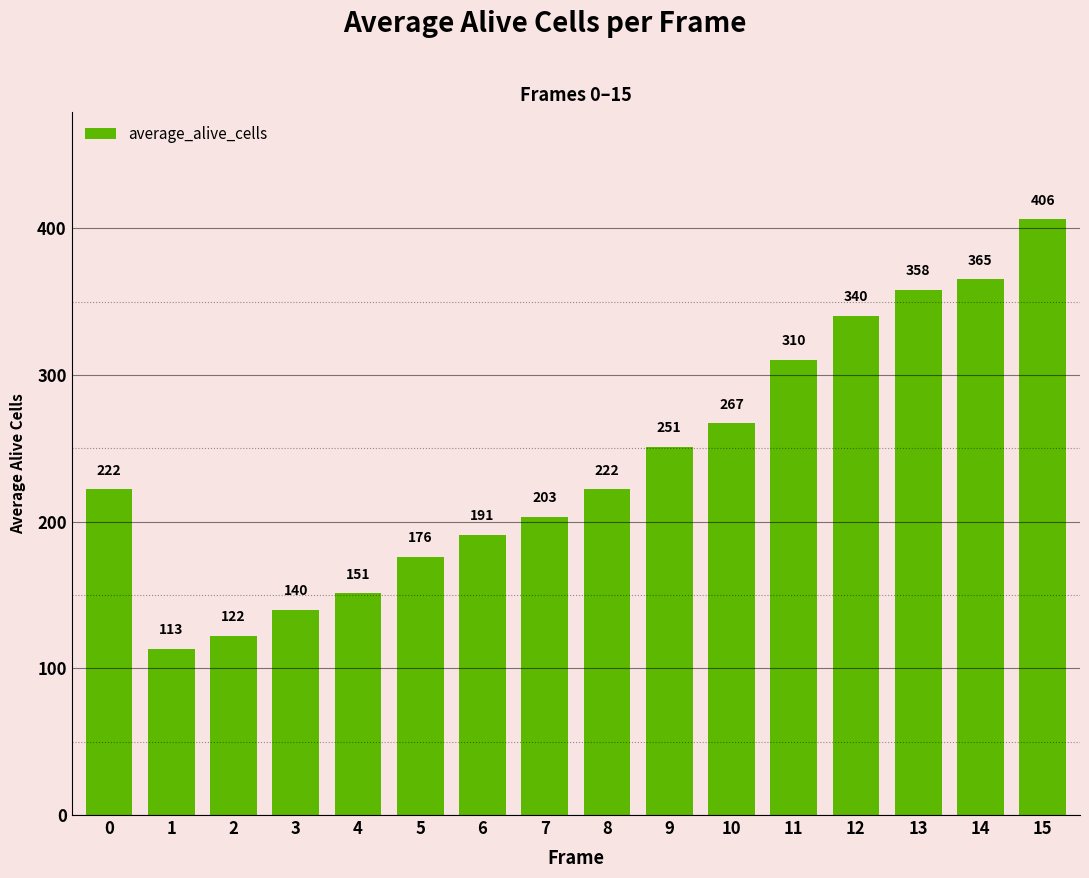

Which category has the highest value across all series?

15